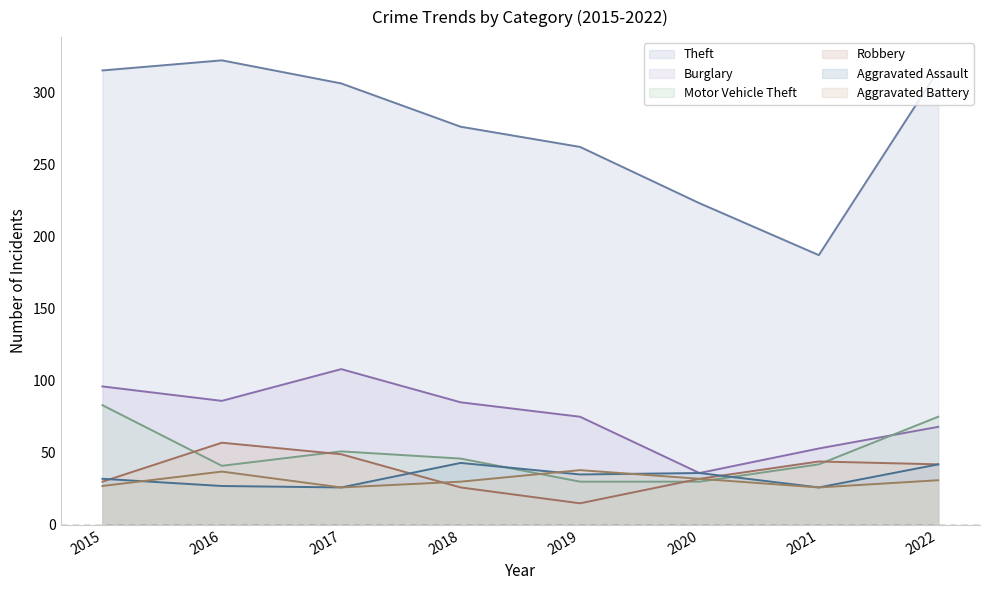

At which category does Robbery reach its first local valley?

2019